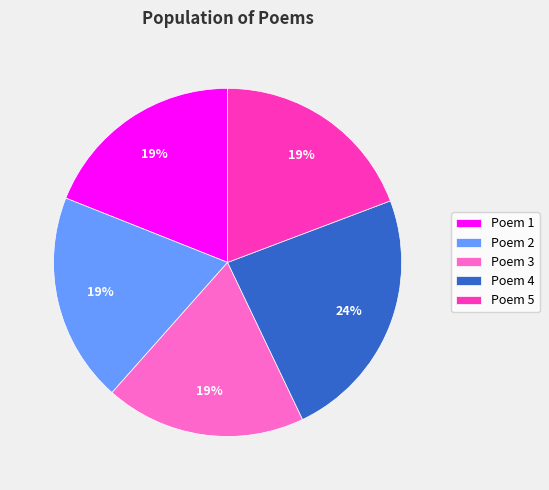

Is the sum of Poem 2 and Poem 3 greater than half?

No